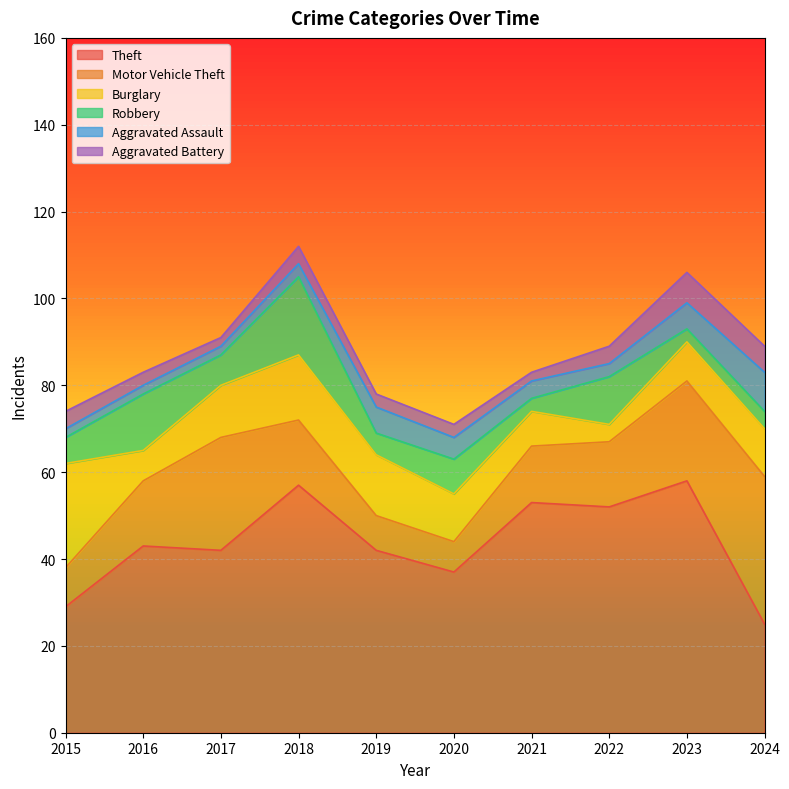

How many interior local peaks does the Robbery series have?

4